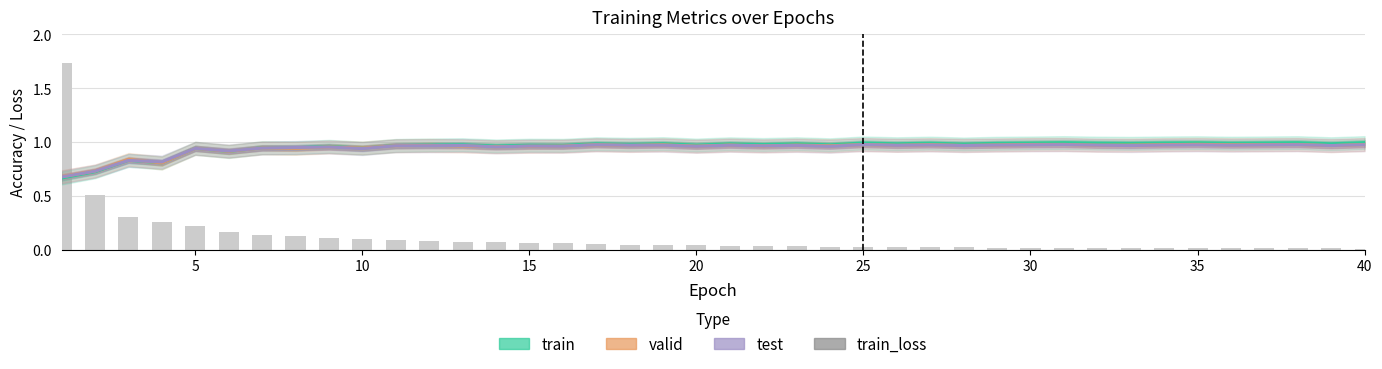

Reading left to right, transcribe all the data shown in this chart.

train: 0.7	0.7	0.8	0.8	0.9	0.9	0.9	0.9	1.0	0.9	1.0	1.0	1.0	1.0	1.0	1.0	1.0	1.0	1.0	1.0	1.0	1.0	1.0	1.0	1.0	1.0	1.0	1.0	1.0	1.0	1.0	1.0	1.0	1.0	1.0	1.0	1.0	1.0	1.0	1.0
valid: 0.7	0.7	0.8	0.8	0.9	0.9	0.9	0.9	1.0	0.9	1.0	1.0	1.0	1.0	1.0	1.0	1.0	1.0	1.0	1.0	1.0	1.0	1.0	1.0	1.0	1.0	1.0	1.0	1.0	1.0	1.0	1.0	1.0	1.0	1.0	1.0	1.0	1.0	1.0	1.0
test: 0.7	0.7	0.8	0.8	0.9	0.9	0.9	1.0	1.0	0.9	1.0	1.0	1.0	1.0	1.0	1.0	1.0	1.0	1.0	1.0	1.0	1.0	1.0	1.0	1.0	1.0	1.0	1.0	1.0	1.0	1.0	1.0	1.0	1.0	1.0	1.0	1.0	1.0	1.0	1.0
train_loss: 1.7	0.5	0.3	0.3	0.2	0.2	0.1	0.1	0.1	0.1	0.1	0.1	0.1	0.1	0.1	0.1	0.1	0.1	0.0	0.0	0.0	0.0	0.0	0.0	0.0	0.0	0.0	0.0	0.0	0.0	0.0	0.0	0.0	0.0	0.0	0.0	0.0	0.0	0.0	0.0